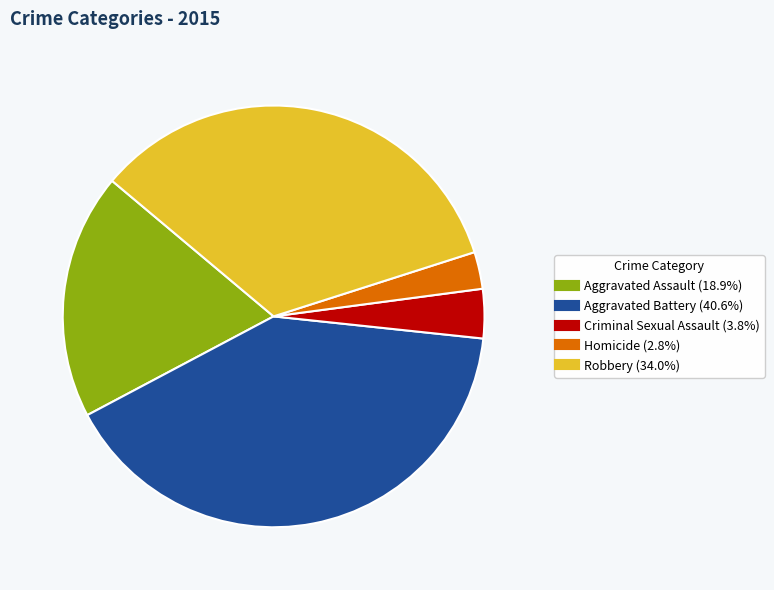

Between Criminal Sexual Assault and Aggravated Assault, which is larger?

Aggravated Assault